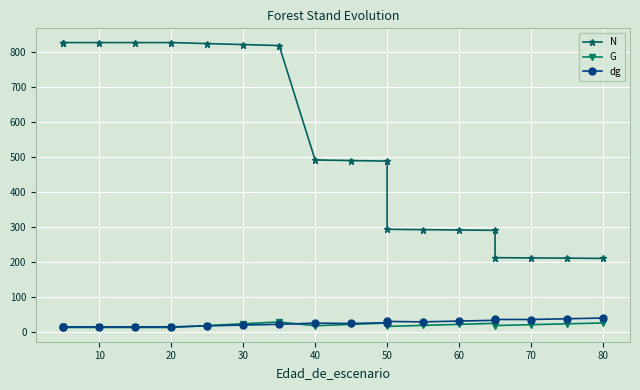

The N series shows 1080.3 at 10. True or false?

False